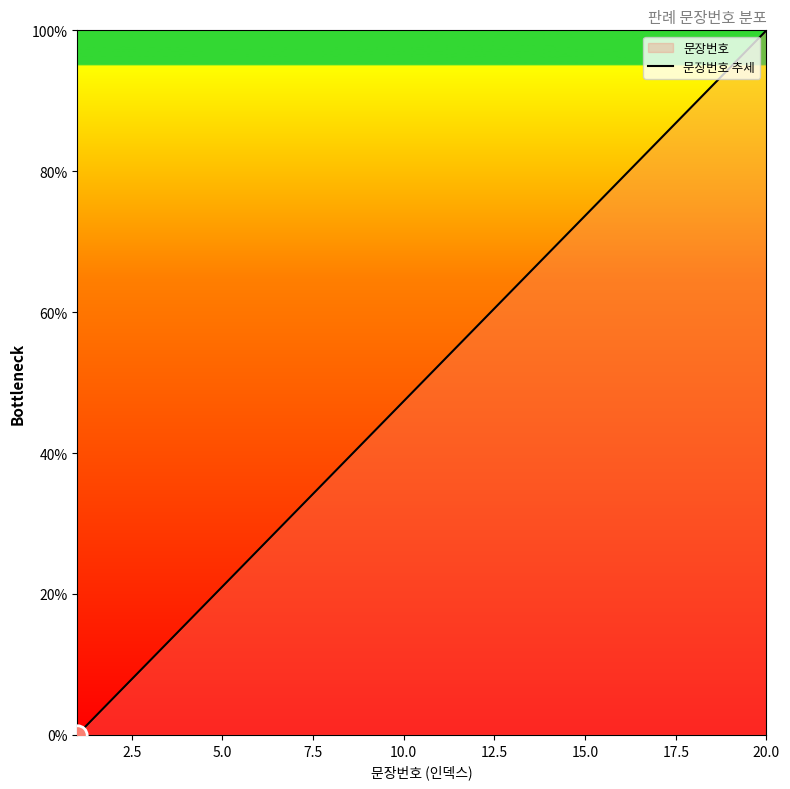

The chart shows a value of 28.0 at 20.0. True or false?

False